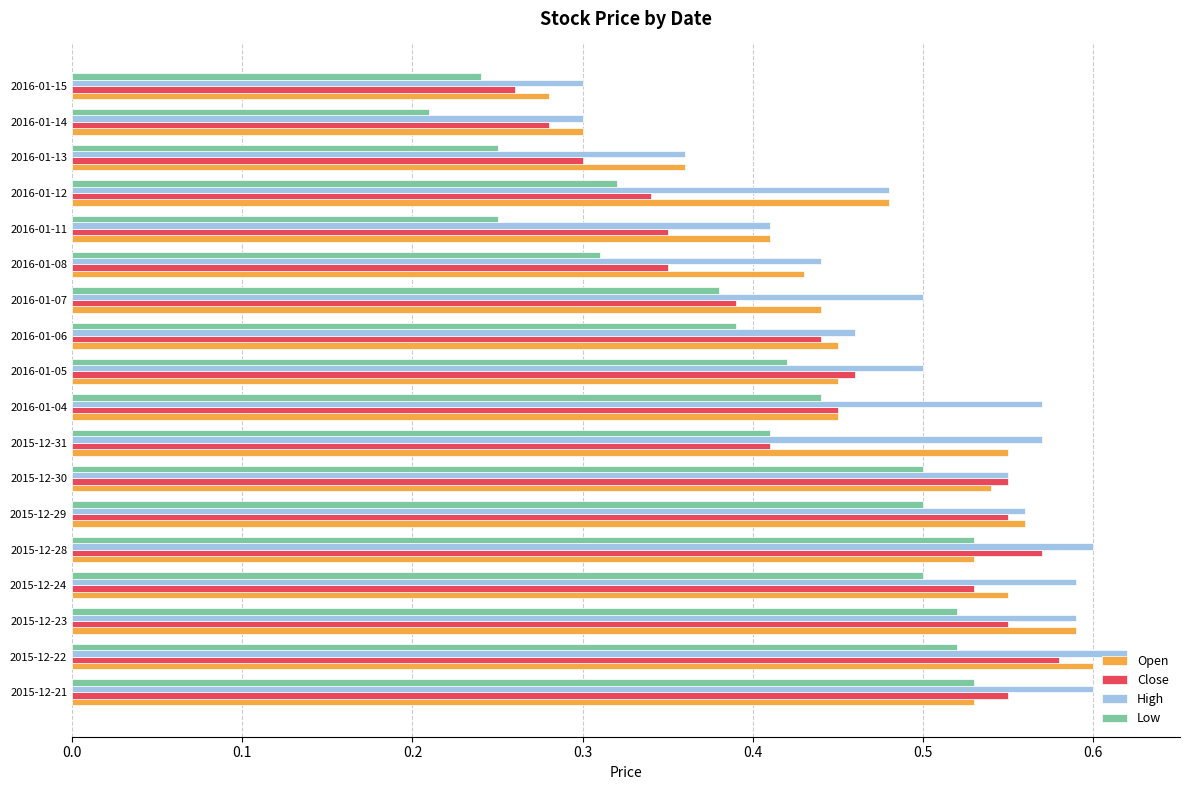

Where is Low nearest to the value 0?

2016-01-14